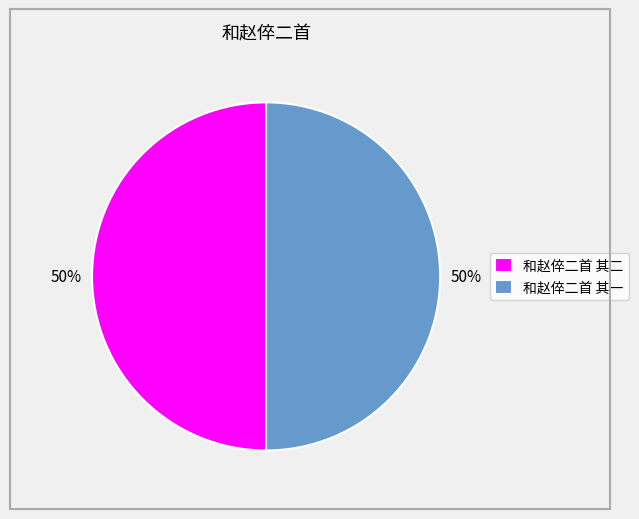

Count the number of slices in the pie.

2